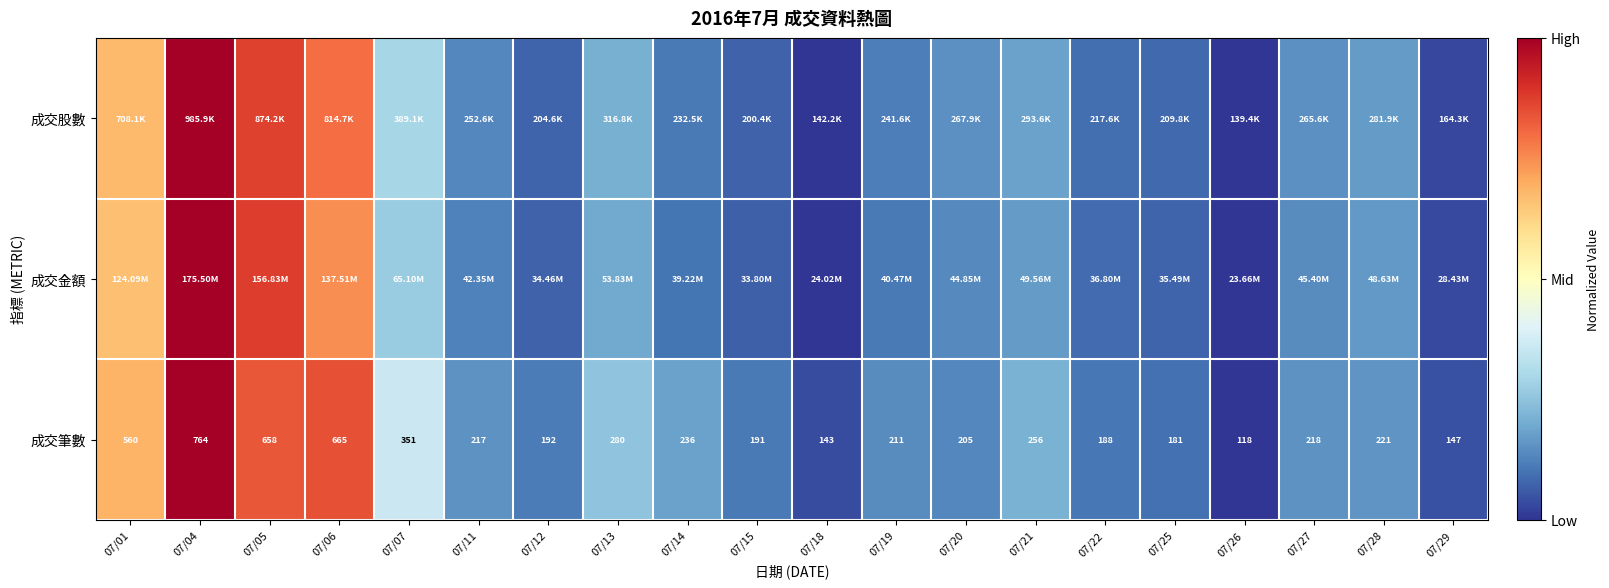

At which label does 成交金額 reach its minimum?

07/26